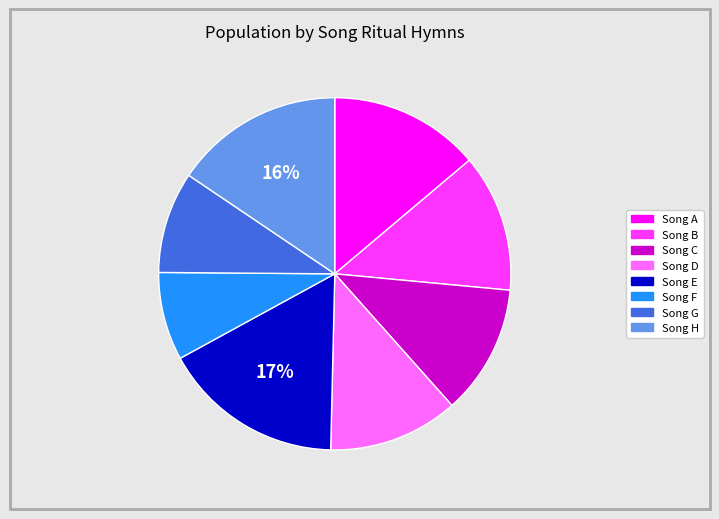

Is there any slice that represents more than half of the pie?

No